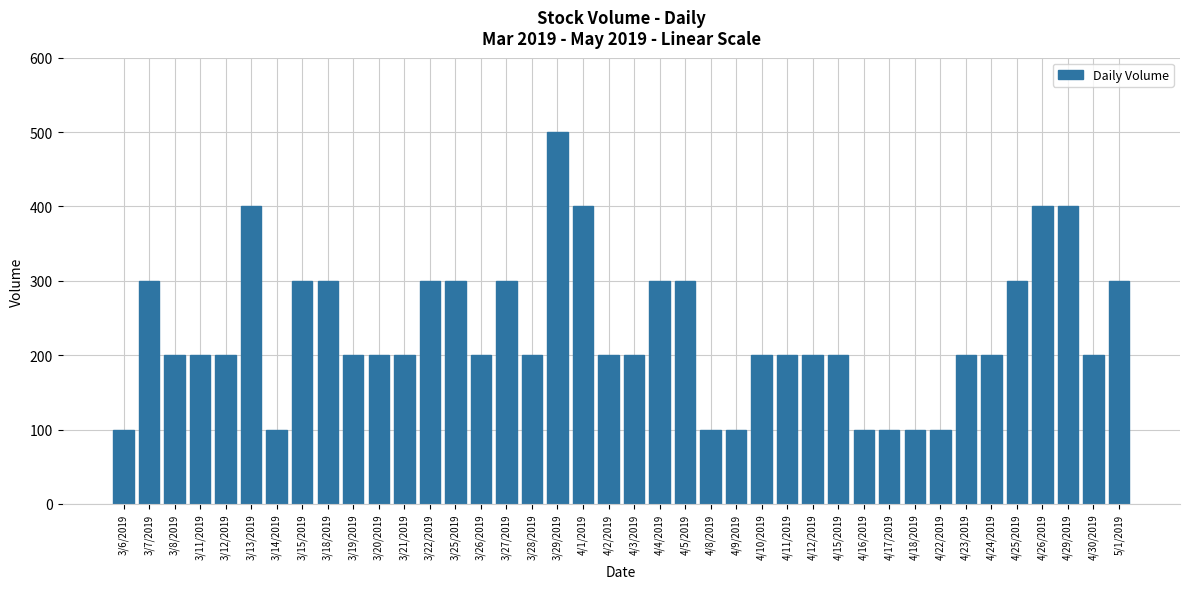

What value does the data have at 3/14/2019, to the nearest 5?

100